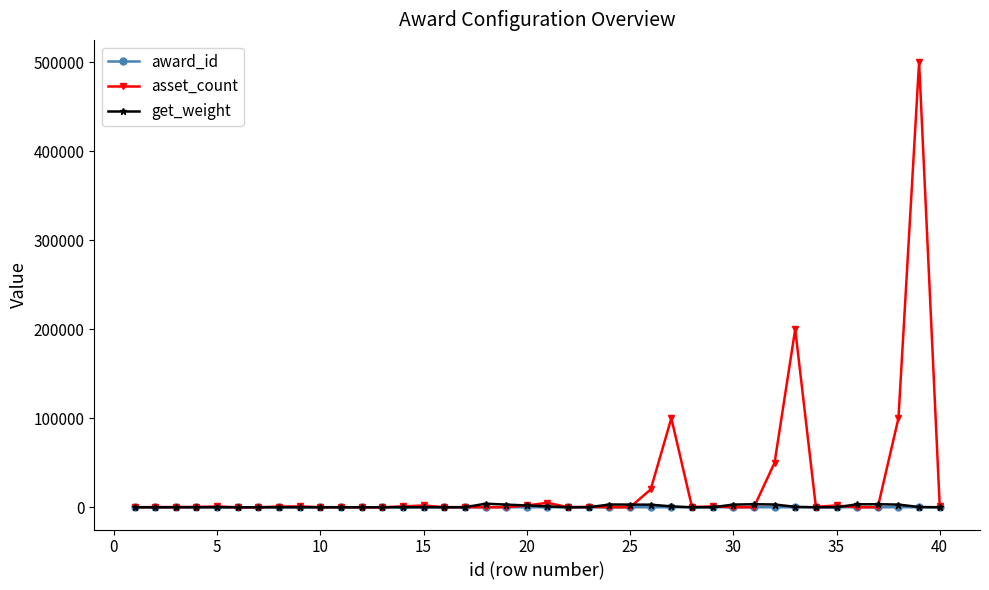

What is the greatest value displayed?

500000